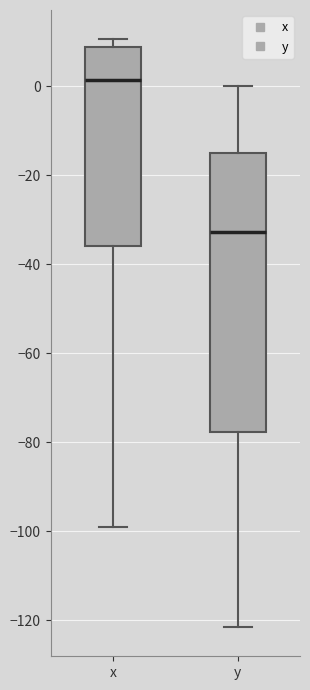

Which box has the highest median line?

x